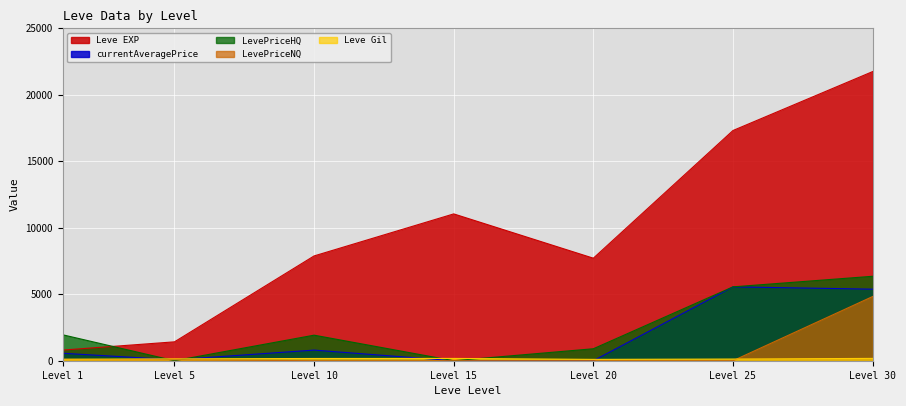

What are all the series names shown in the legend?

Leve EXP, Leve Gil, currentAveragePrice, LevePriceNQ, LevePriceHQ